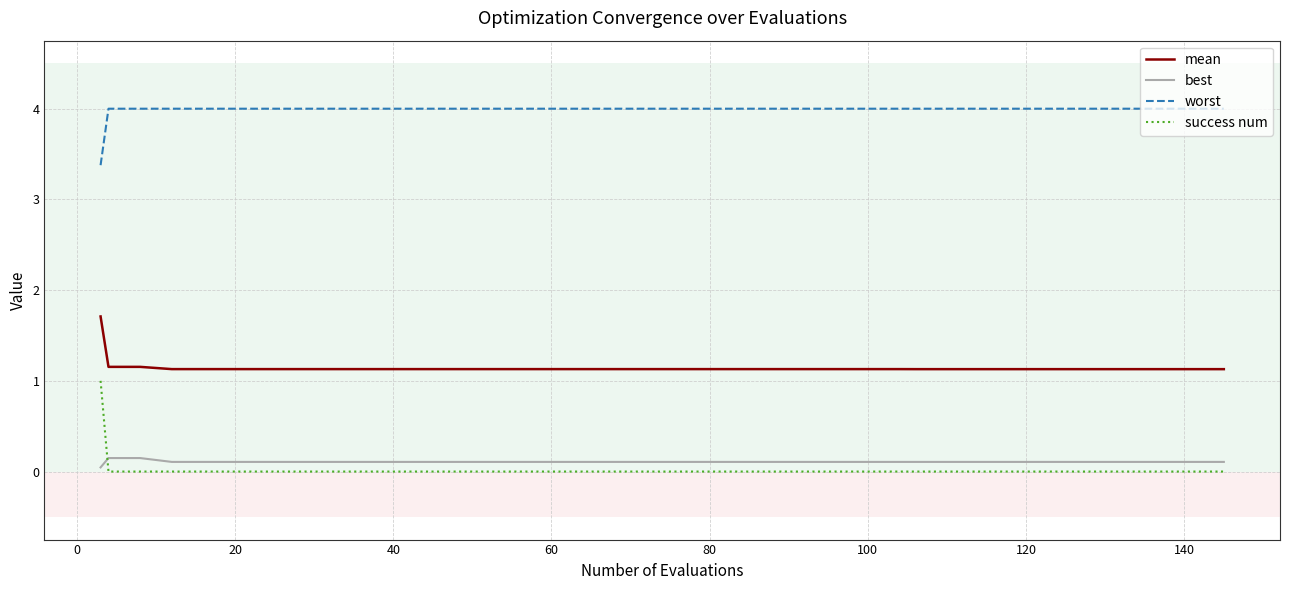

Which series has the largest total across all categories?

worst